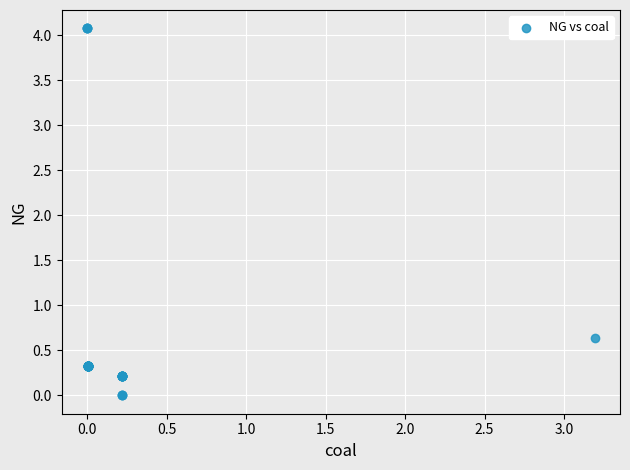

What Y value in the scatter plot is closest to 2?

0.6